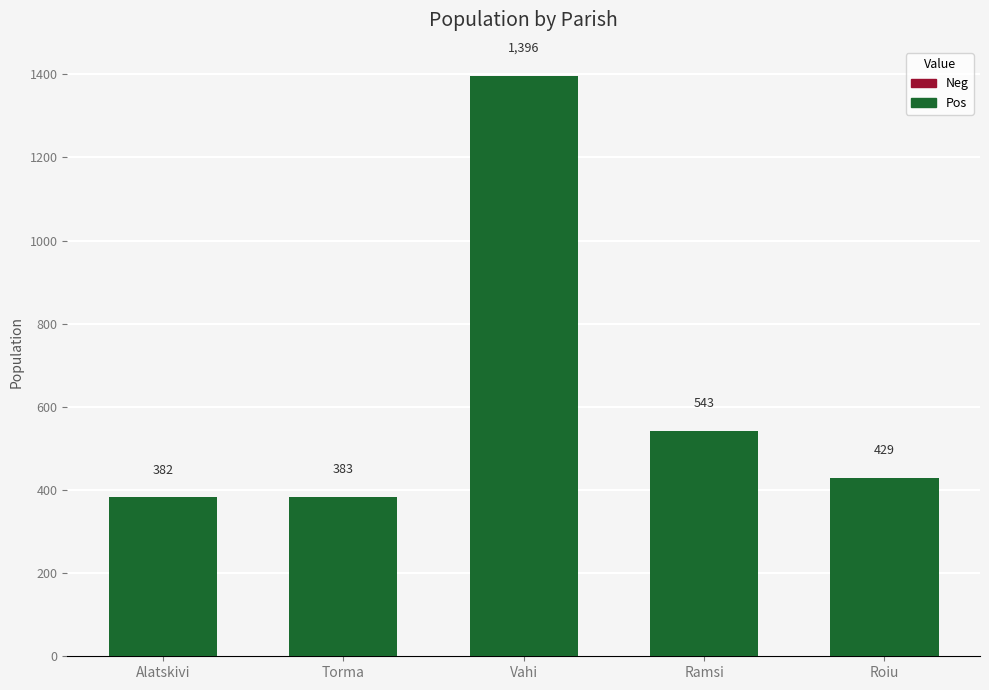

What position from the left is Ramsi?

4